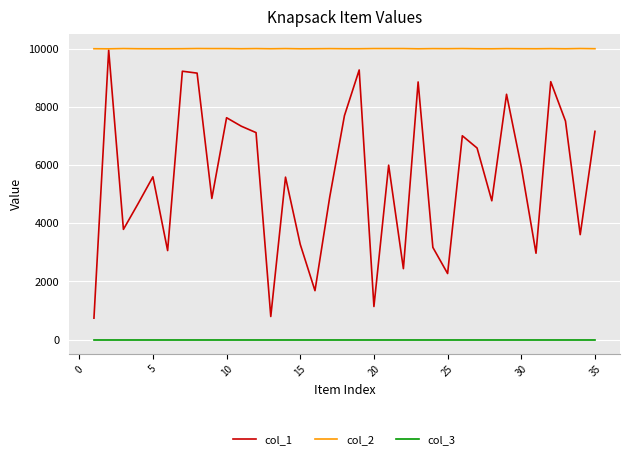

True or false: col_3 and col_2 intersect in this chart.

False